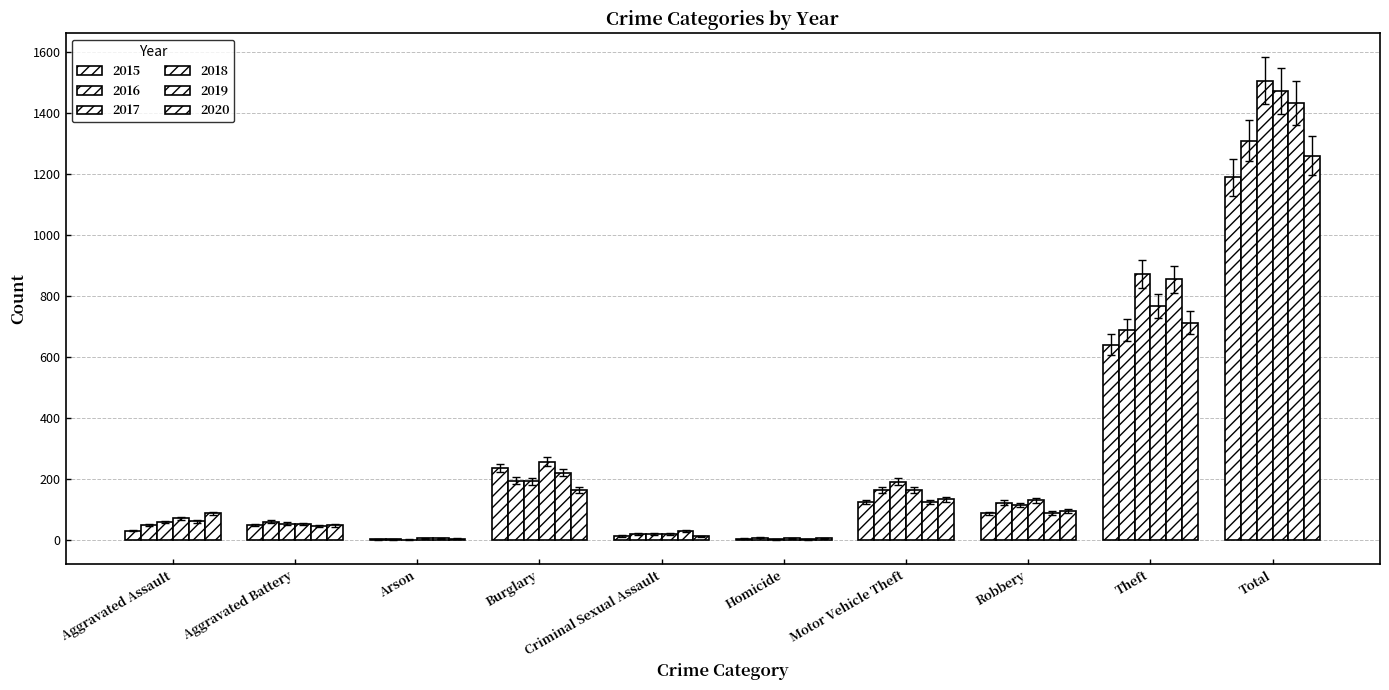

How many distinct data groups are displayed?

6